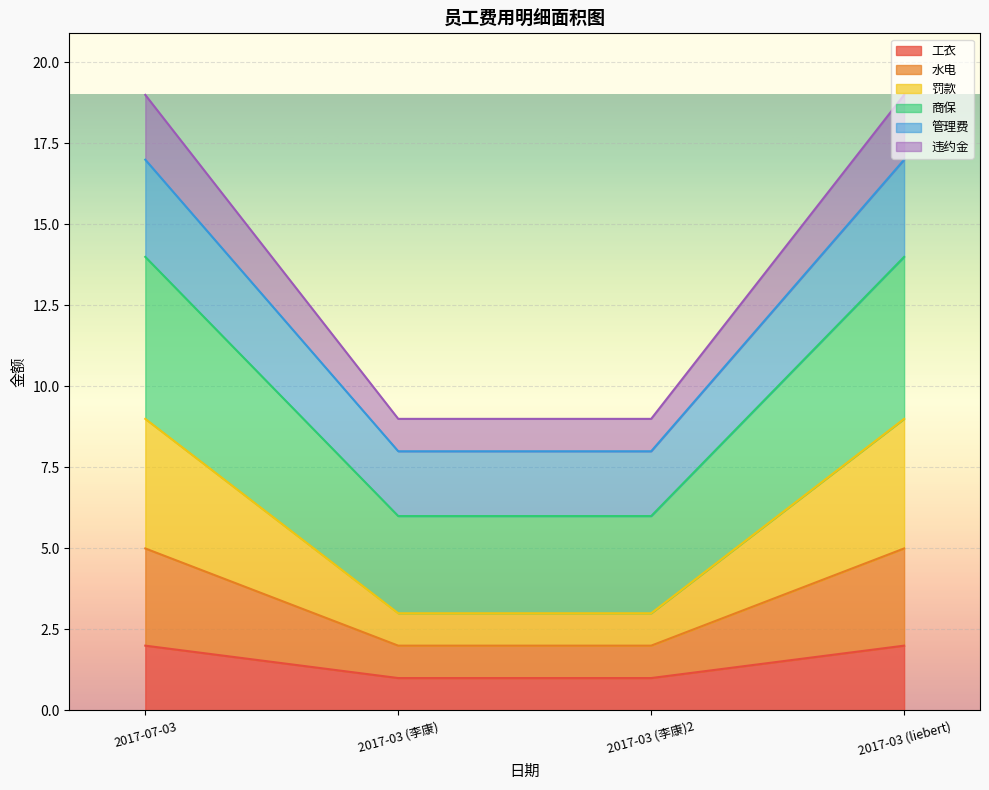

The value of 工衣 at 2017-03 (liebert) is 3. True or false?

False